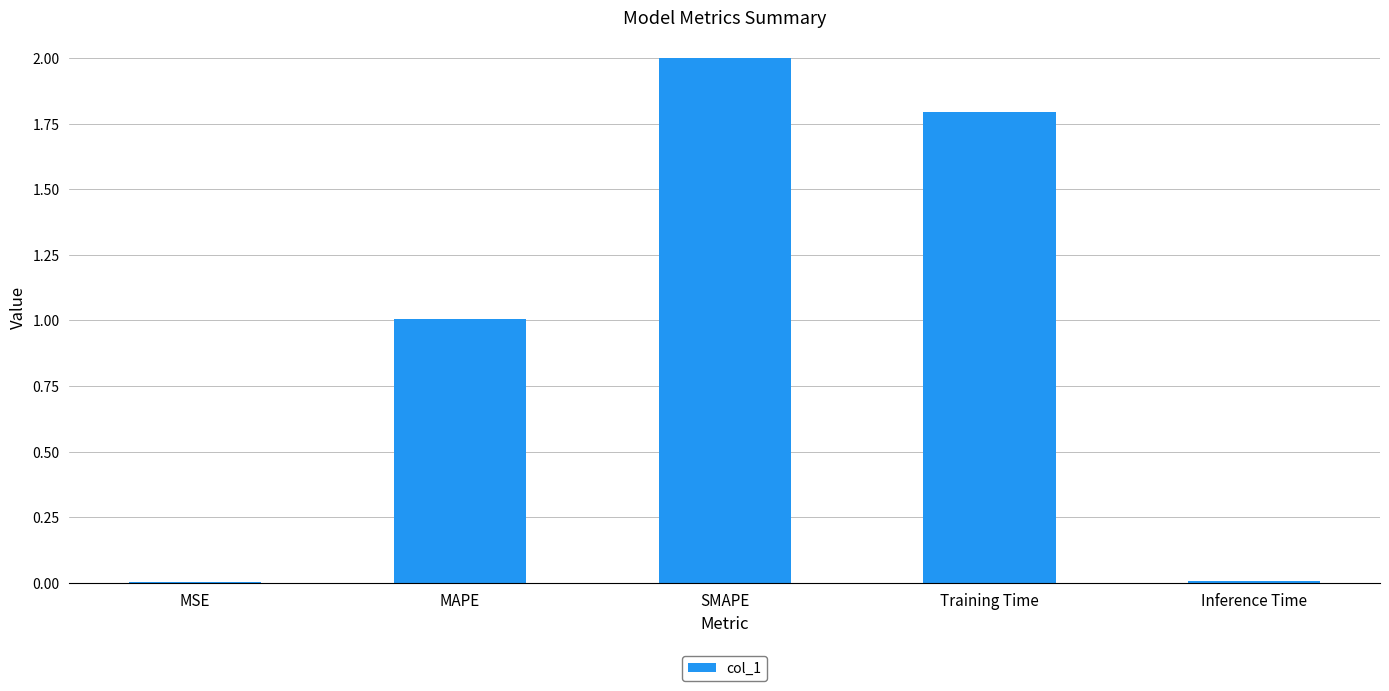

What is the approximate value at MAPE?

1.0